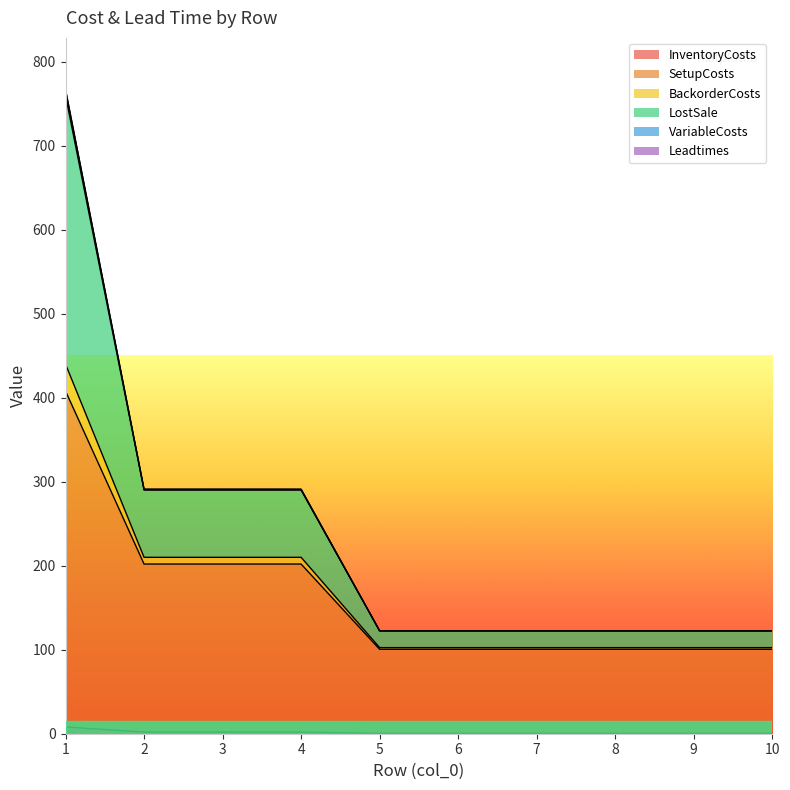

Read the VariableCosts value at 8.

122.5